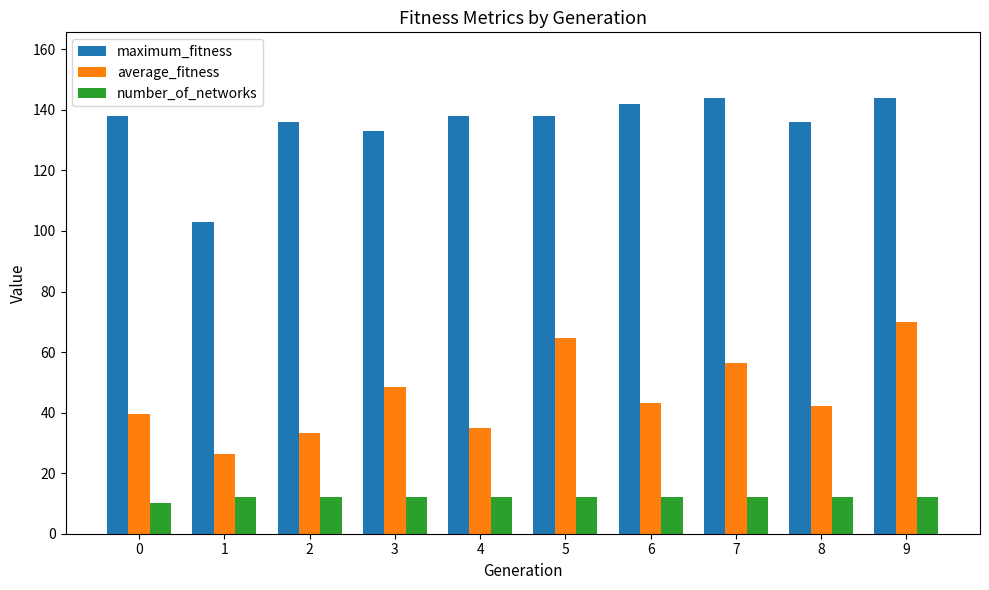

What is the total value across all series at 0?

187.6